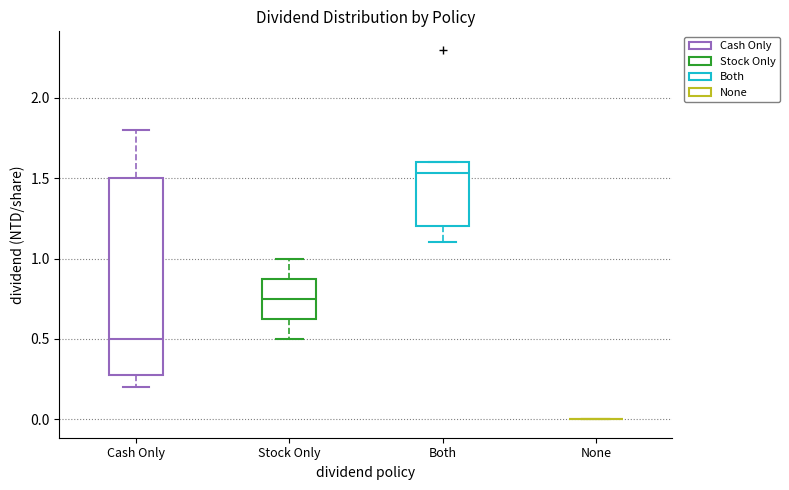

Reading left to right, transcribe this box plot: for each box, give where its median line is, the range the box spans, and where its two whiskers end, as read against the y-axis. The values are not printed on the chart, so give them approximately, as read against the axis.

Cash Only: median 0.50, box 0.30 to 1.50, whiskers 0.20 to 1.80
Stock Only: median 0.75, box 0.65 to 0.90, whiskers 0.50 to 1.00
Both: median 1.55, box 1.20 to 1.60, whiskers 1.10 to 1.60
None: box collapsed to a line at 0.00, whiskers 0.00 to 0.00